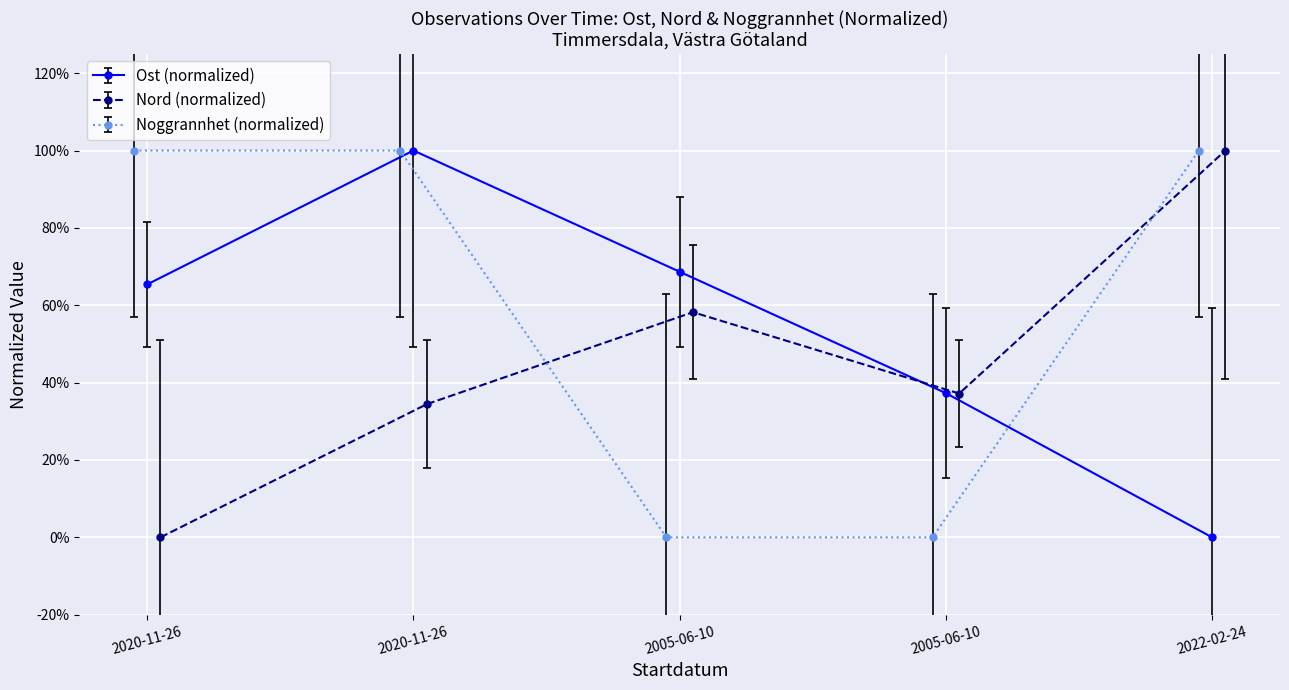

What are all the series names shown in the legend?

Ost, Nord, Noggrannhet